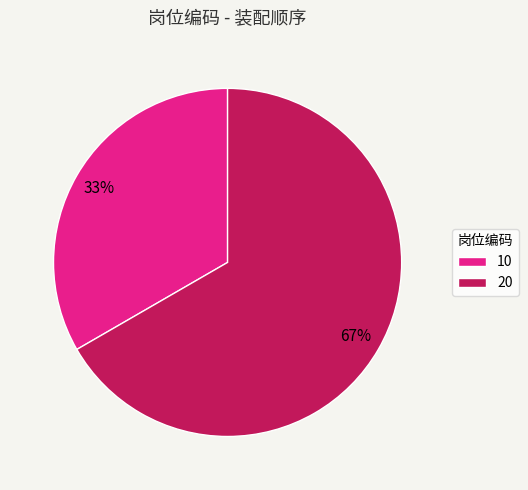

How many slices are in this pie chart?

2